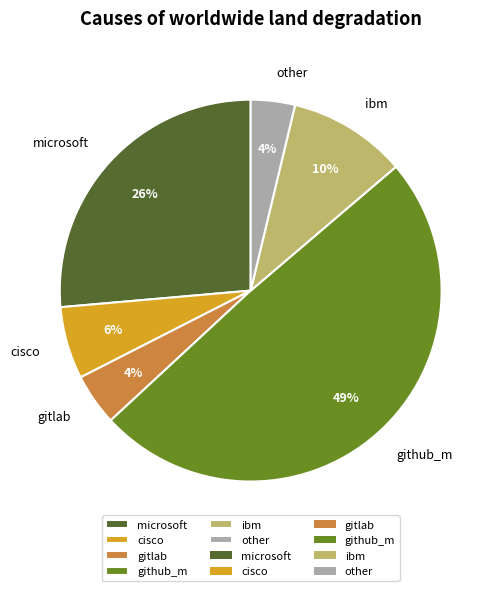

To the nearest percent, what portion does github_m represent?

49%